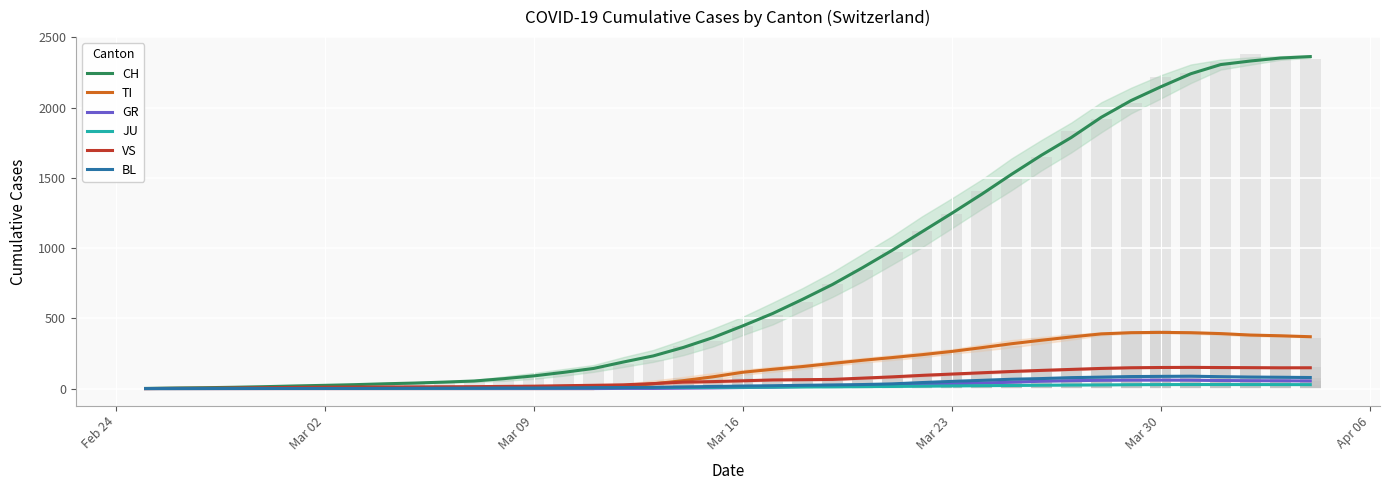

Where does the JU series first go above 9?

Mar 16